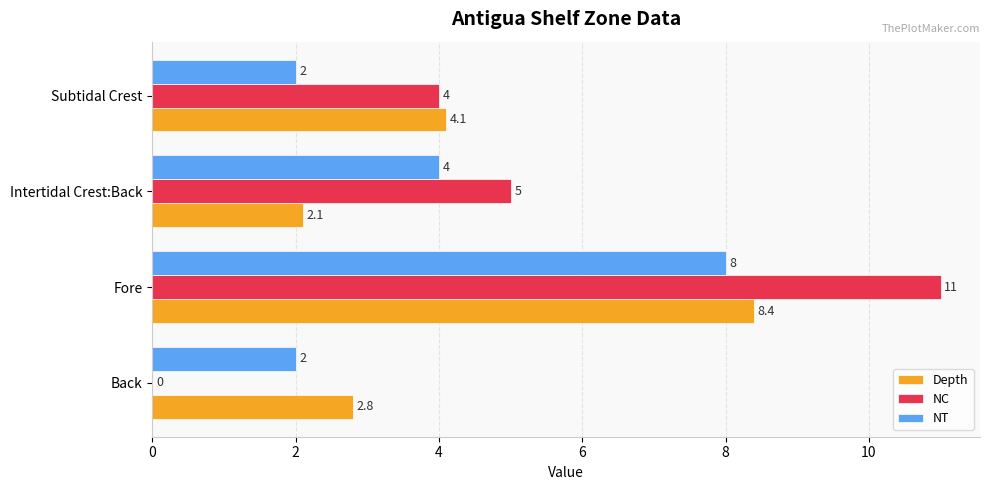

What is the sum of all NC values?

20.0